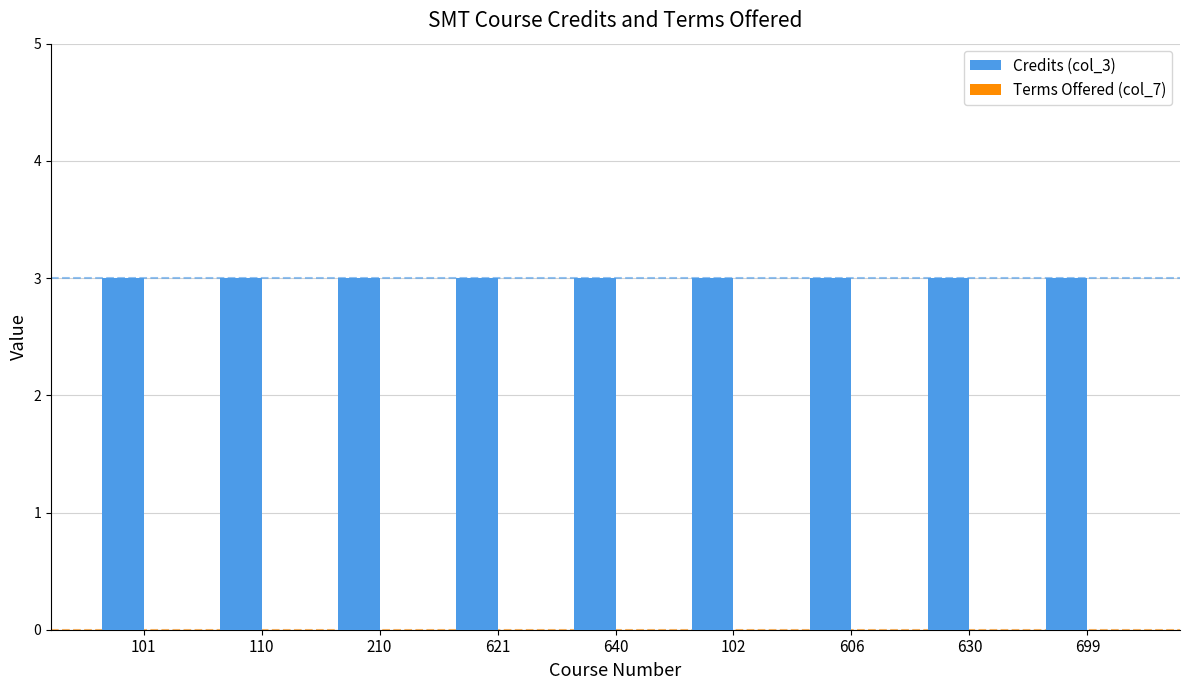

What is the sum of the Credits (col_3) values at 630 and 210?

6